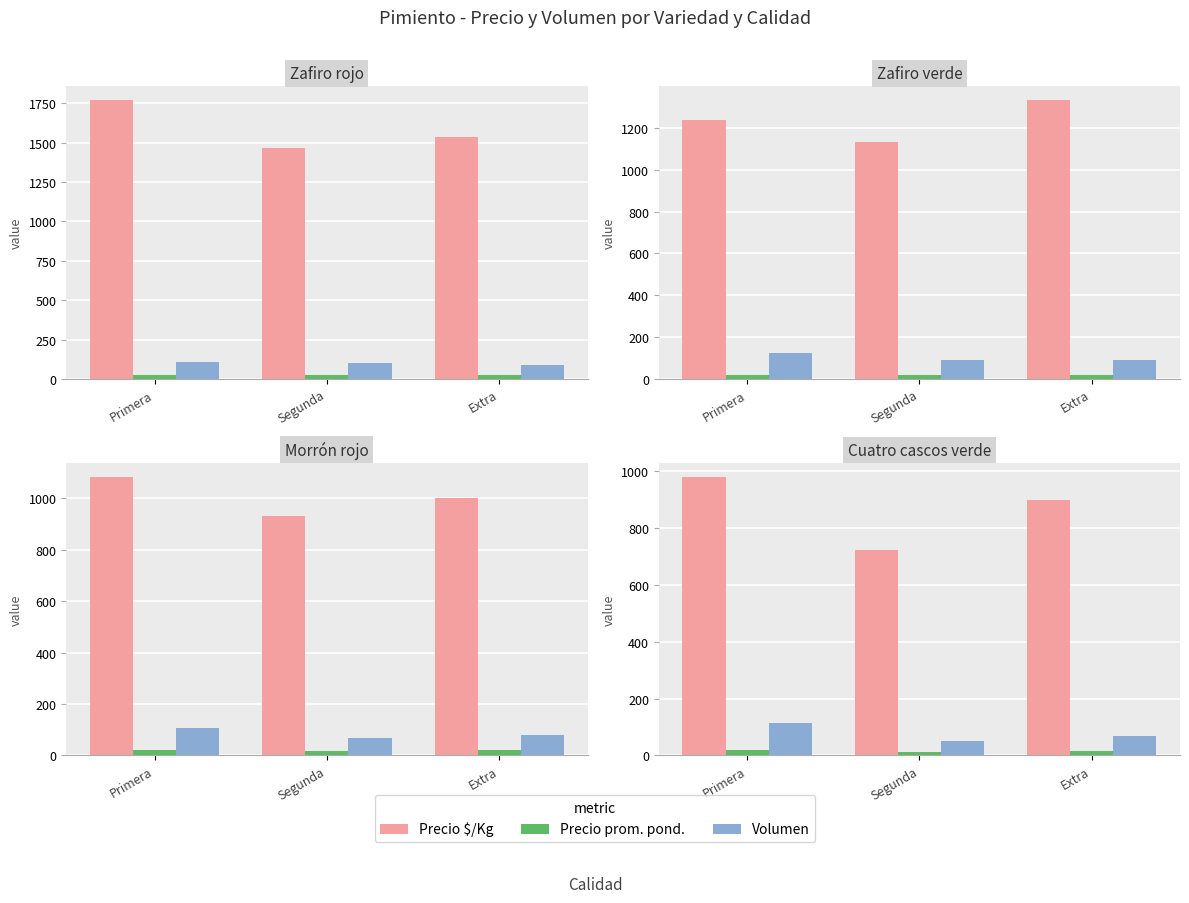

The Precio prom. pond. series shows 13.0 at Segunda. True or false?

True